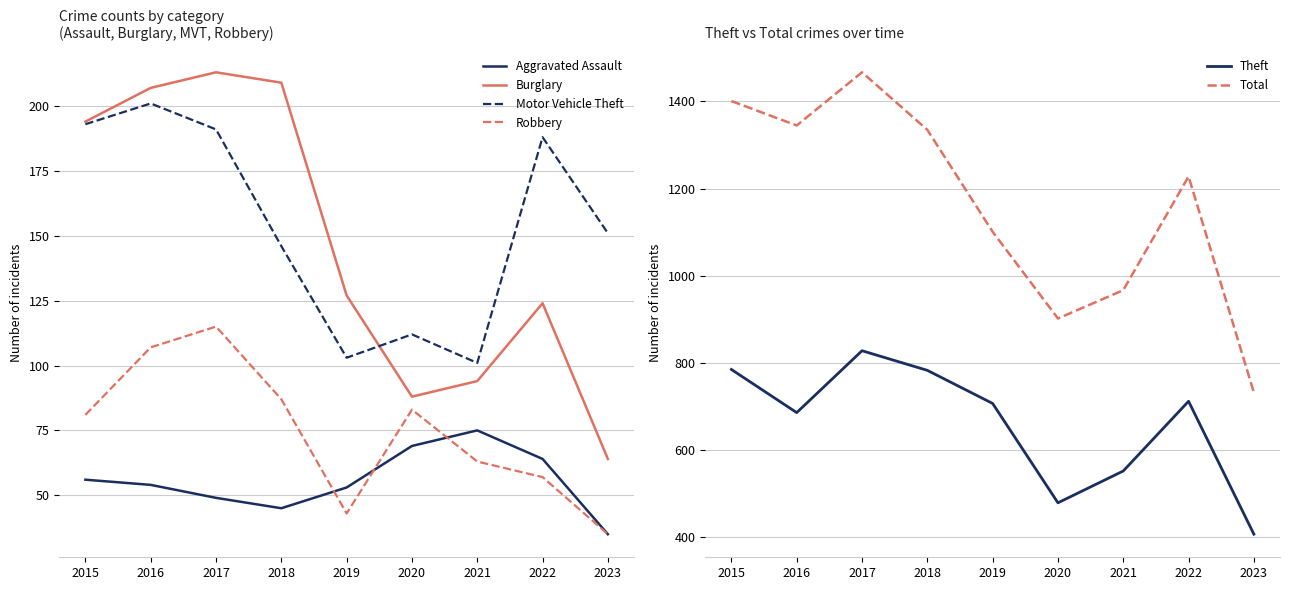

At which category does Theft reach its first local valley?

2016